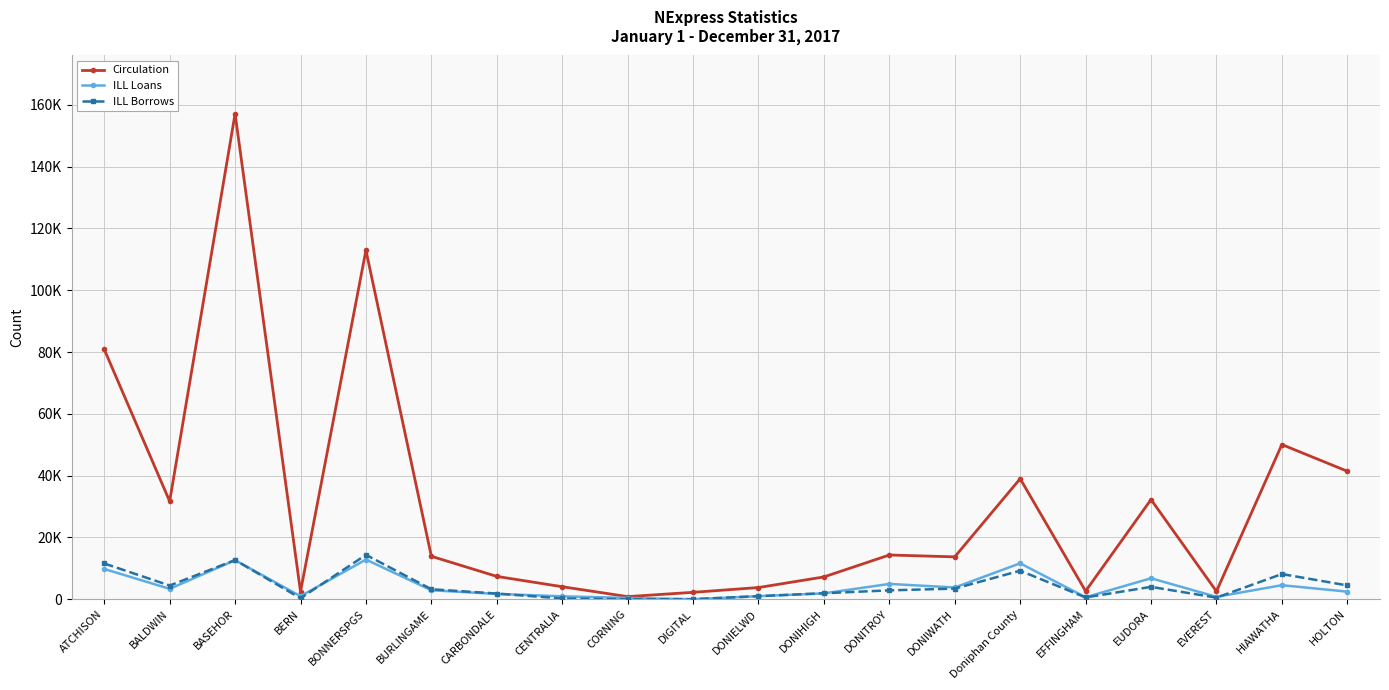

At which category is the sum across all series the highest?

BASEHOR